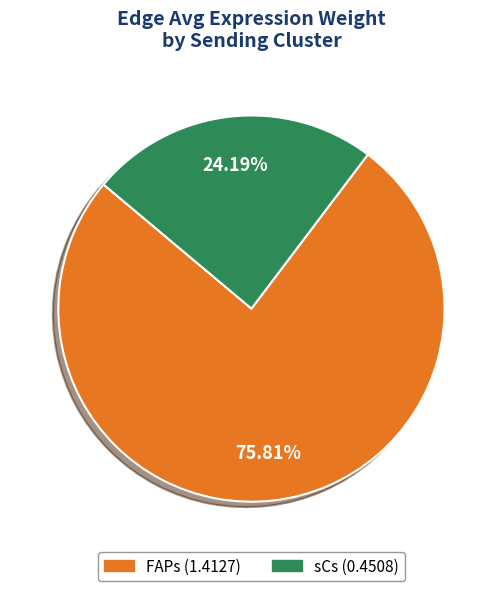

To the nearest percent, what portion does FAPs represent?

76%